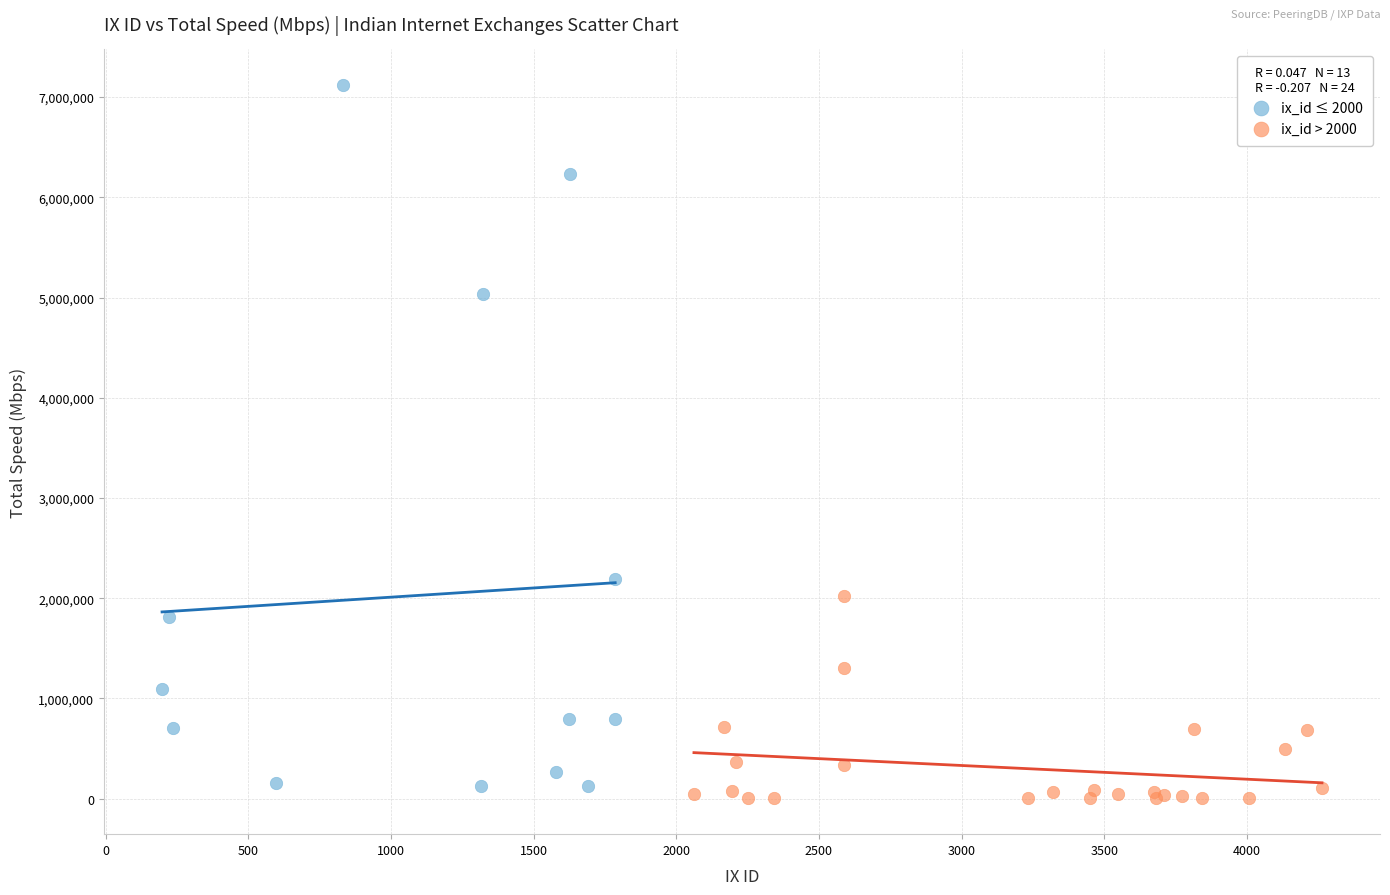

What are all the series names shown in the legend?

ix_id ≤ 2000, ix_id > 2000